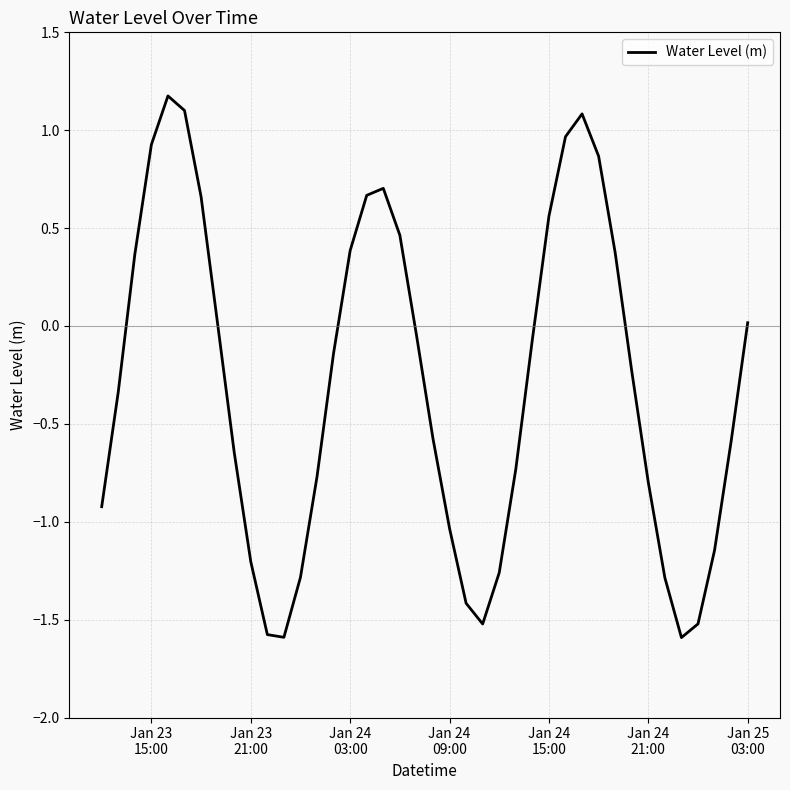

What is the difference between the maximum and minimum values?

2.8